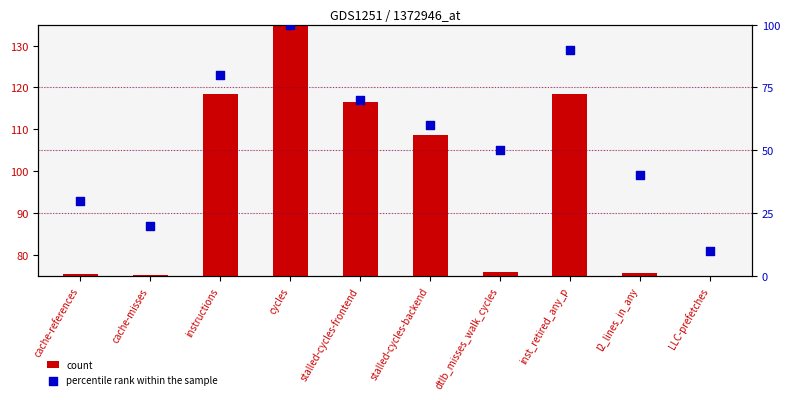

Which series has the widest spread of Y values?

percentile rank within the sample